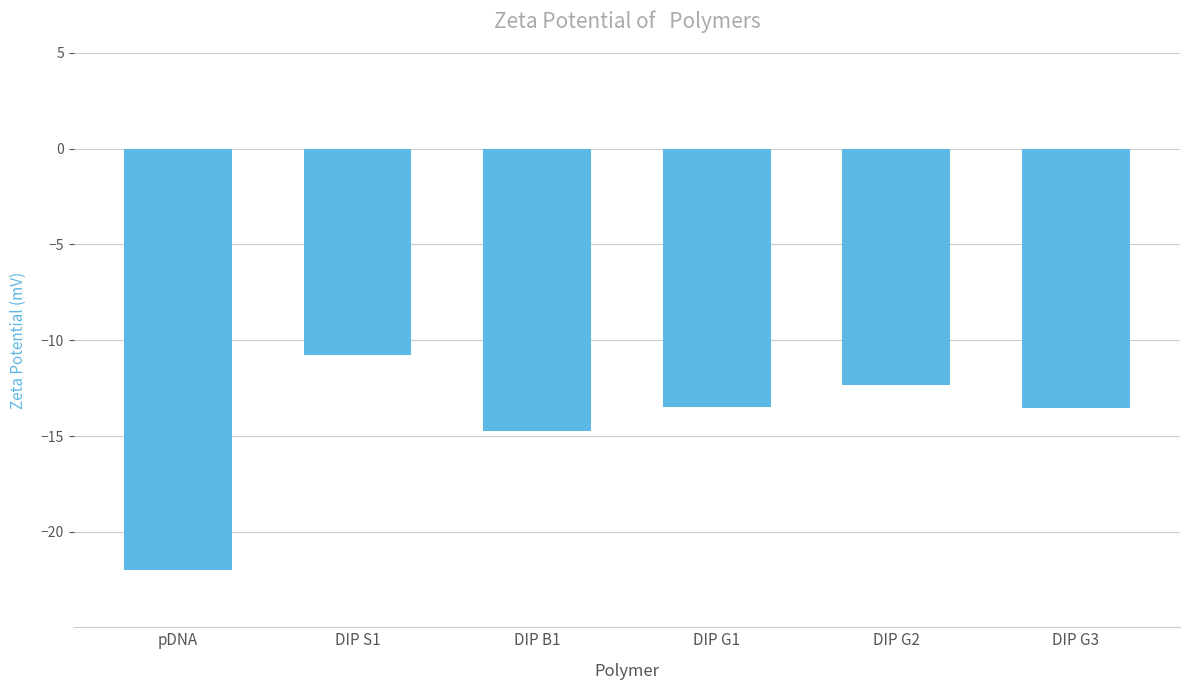

What is the change in value from pDNA to DIP S1?

+11.2